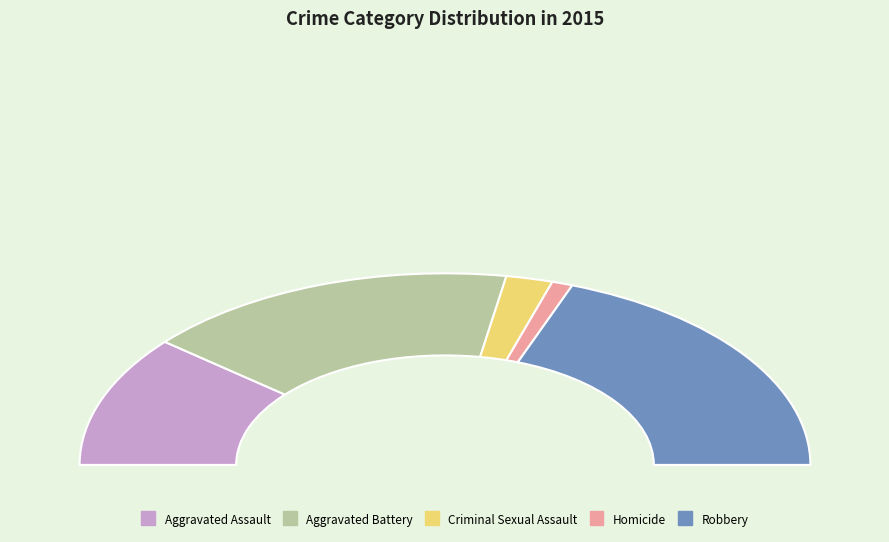

Which slice is the smallest?

Homicide